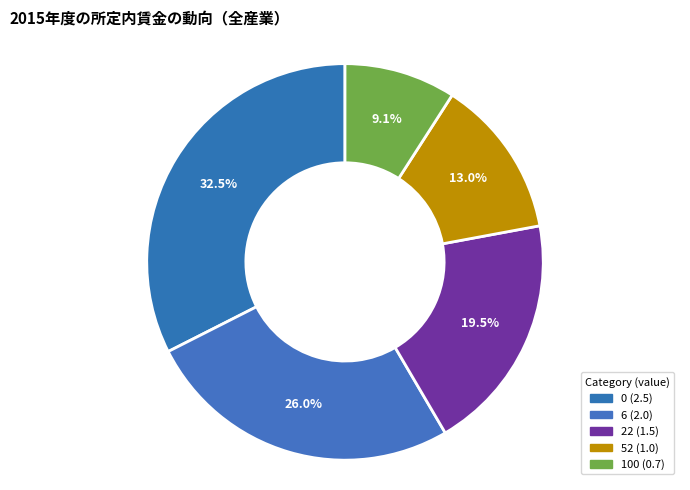

Count the number of slices in the pie.

5